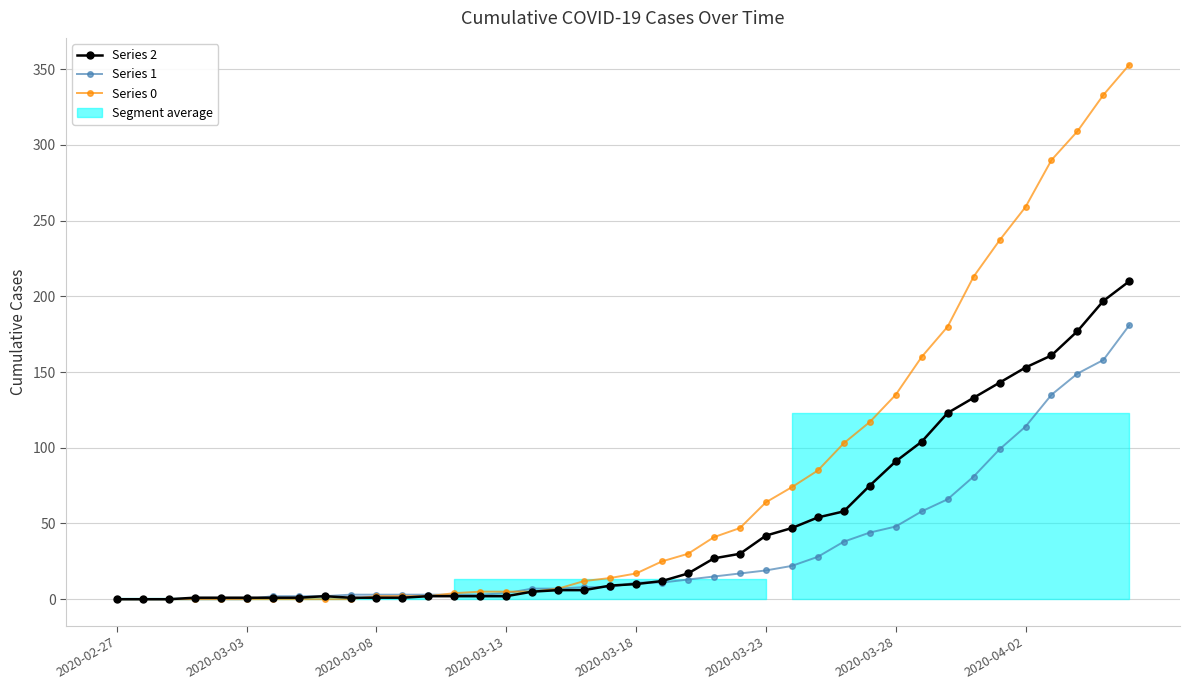

Rank the series by their maximum value, from lowest to highest.

Series 1, Series 2, Series 0